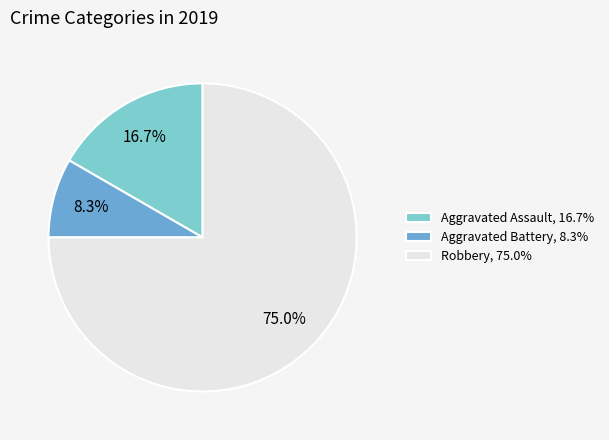

What is the ratio of the value at Aggravated Battery to the value at Robbery?

0.1